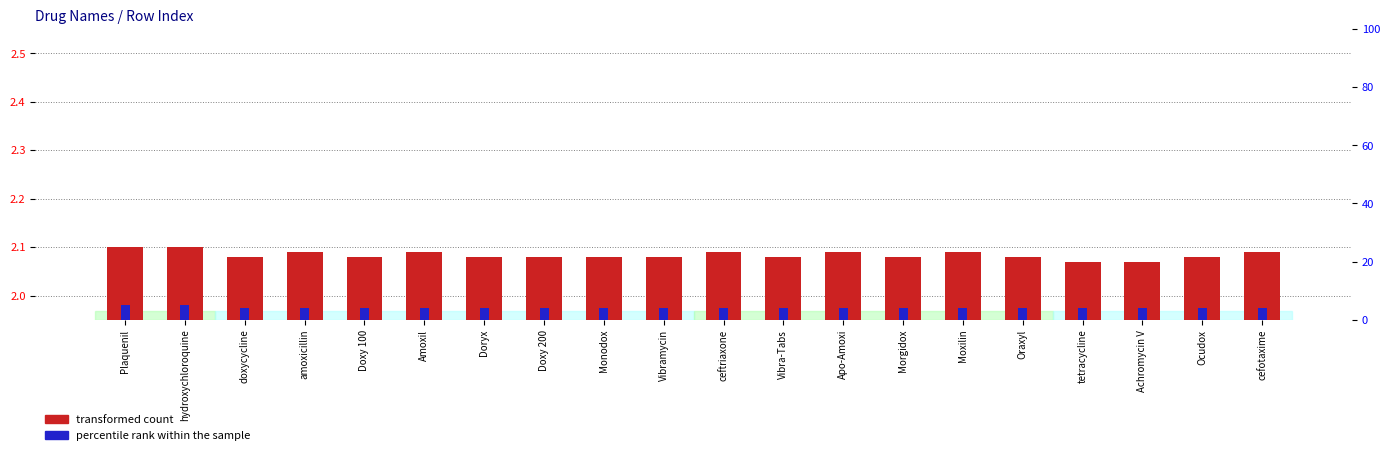

Reading left to right, transcribe all the data shown in this chart.

transformed count: Plaquenil=2.1	hydroxychloroquine=2.1	doxycycline=2.1	amoxicillin=2.1	Doxy 100=2.1	Amoxil=2.1	Doryx=2.1	Doxy 200=2.1	Monodox=2.1	Vibramycin=2.1	ceftriaxone=2.1	Vibra-Tabs=2.1	Apo-Amoxi=2.1	Morgidox=2.1	Moxilin=2.1	Oraxyl=2.1	tetracycline=2.1	Achromycin V=2.1	Ocudox=2.1	cefotaxime=2.1
percentile rank within the sample: Plaquenil=5.0	hydroxychloroquine=5.0	doxycycline=4.0	amoxicillin=4.0	Doxy 100=4.0	Amoxil=4.0	Doryx=4.0	Doxy 200=4.0	Monodox=4.0	Vibramycin=4.0	ceftriaxone=4.0	Vibra-Tabs=4.0	Apo-Amoxi=4.0	Morgidox=4.0	Moxilin=4.0	Oraxyl=4.0	tetracycline=4.0	Achromycin V=4.0	Ocudox=4.0	cefotaxime=4.0